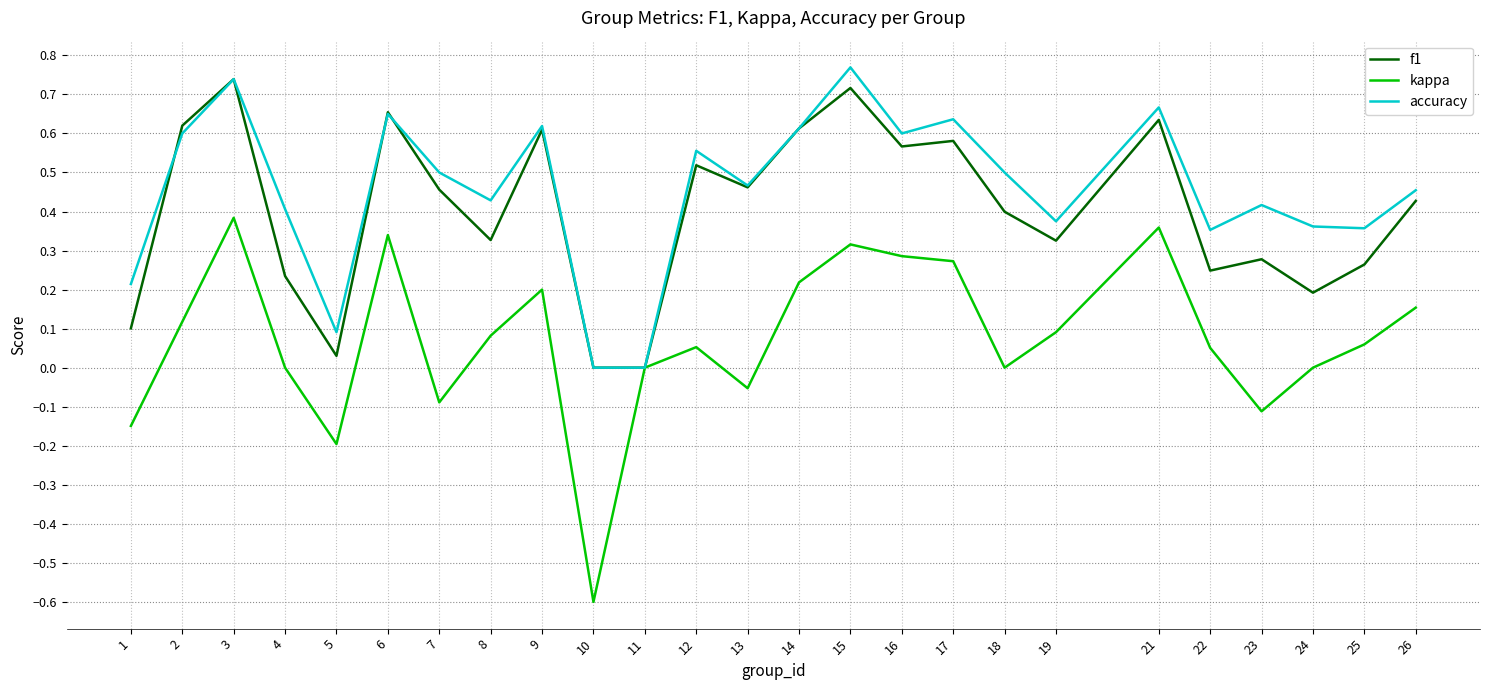

True or false: f1 has a value of 0.6 at 26.

False